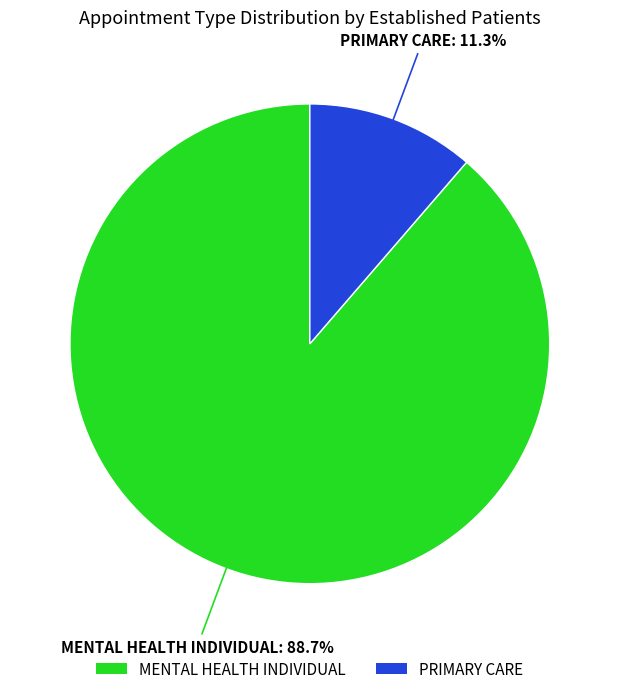

How many segments does this pie chart have?

2